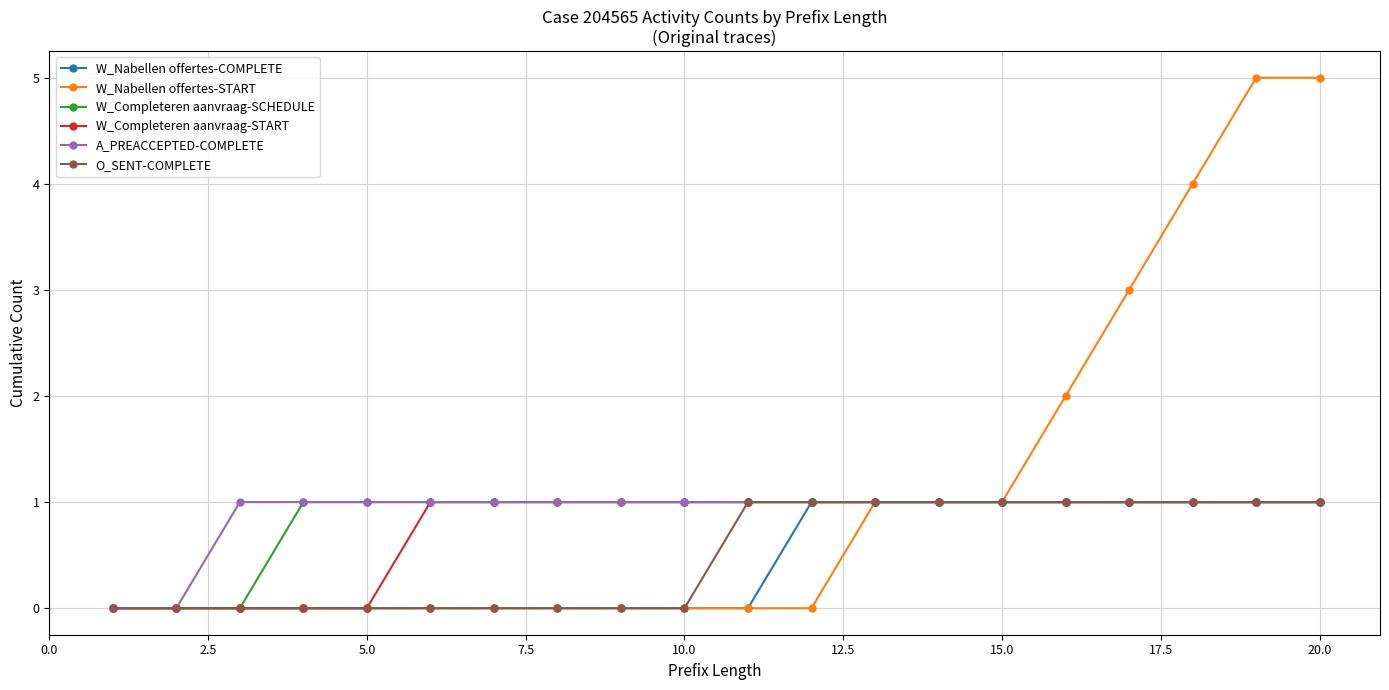

Which series has the widest spread of values?

W_Nabellen offertes-START